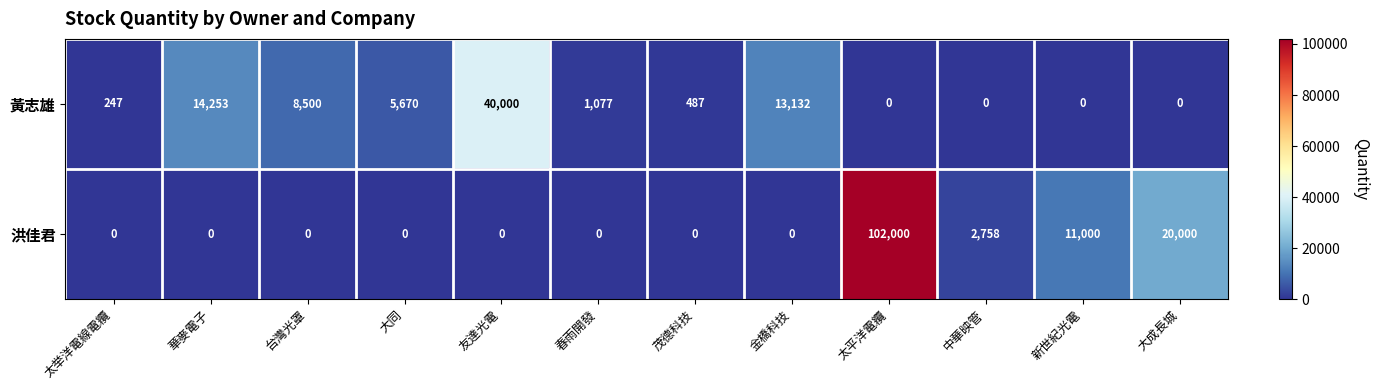

What is the difference between the highest and lowest values at 新世紀光電?

11000